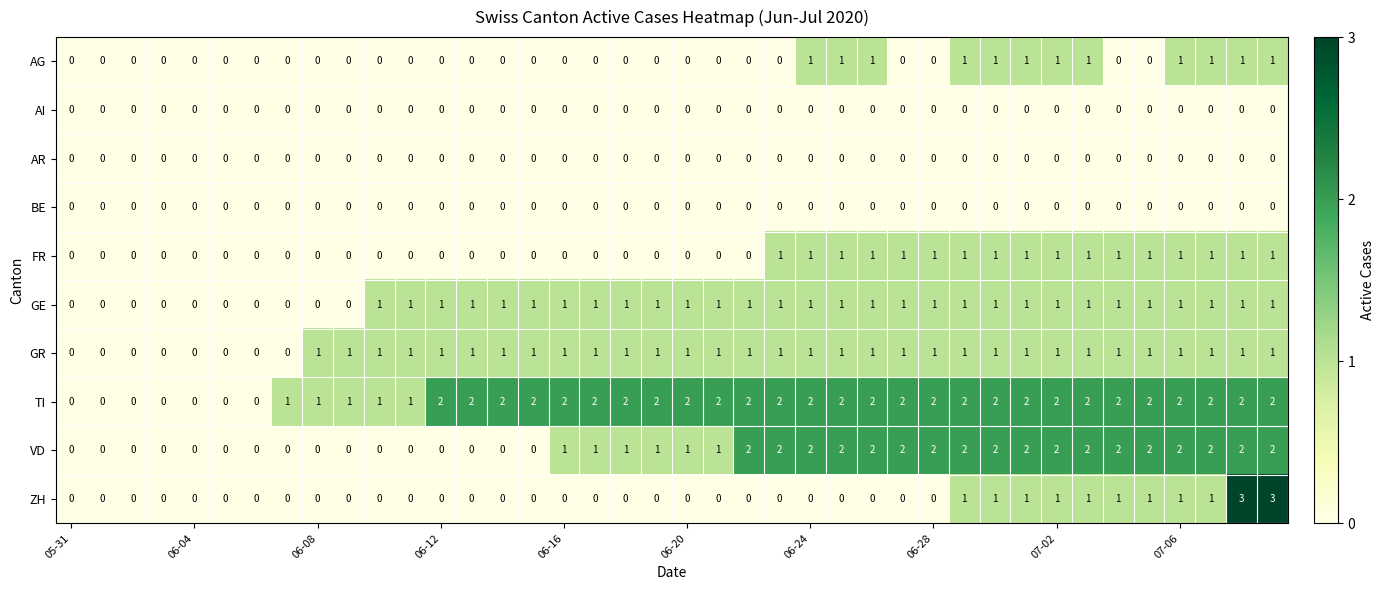

What is the sum of all VD values?

42